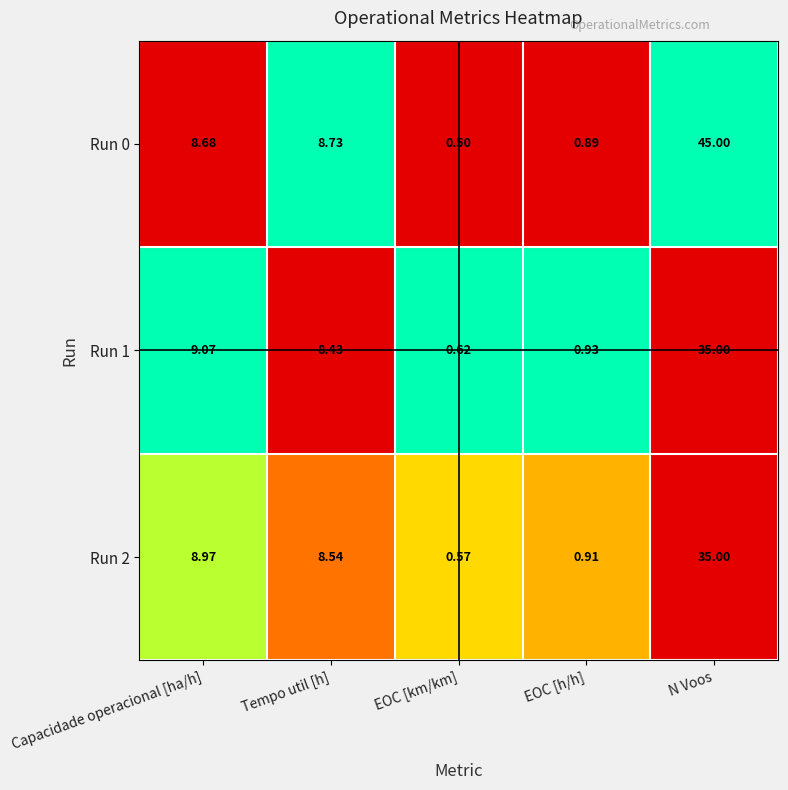

What is the total value across all series at N Voos?

115.0